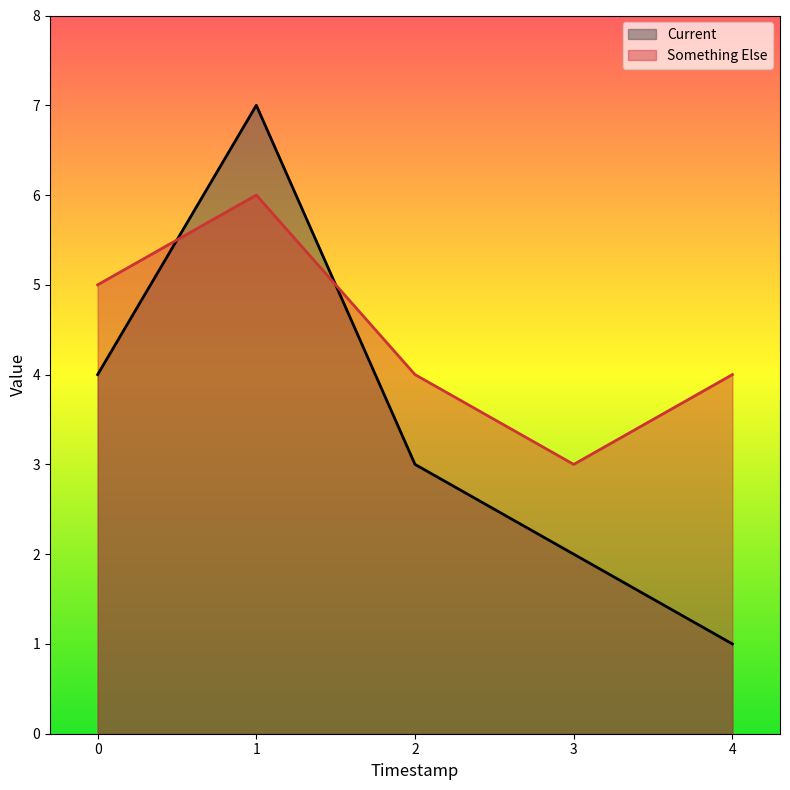

Which series has the widest spread of values?

Current